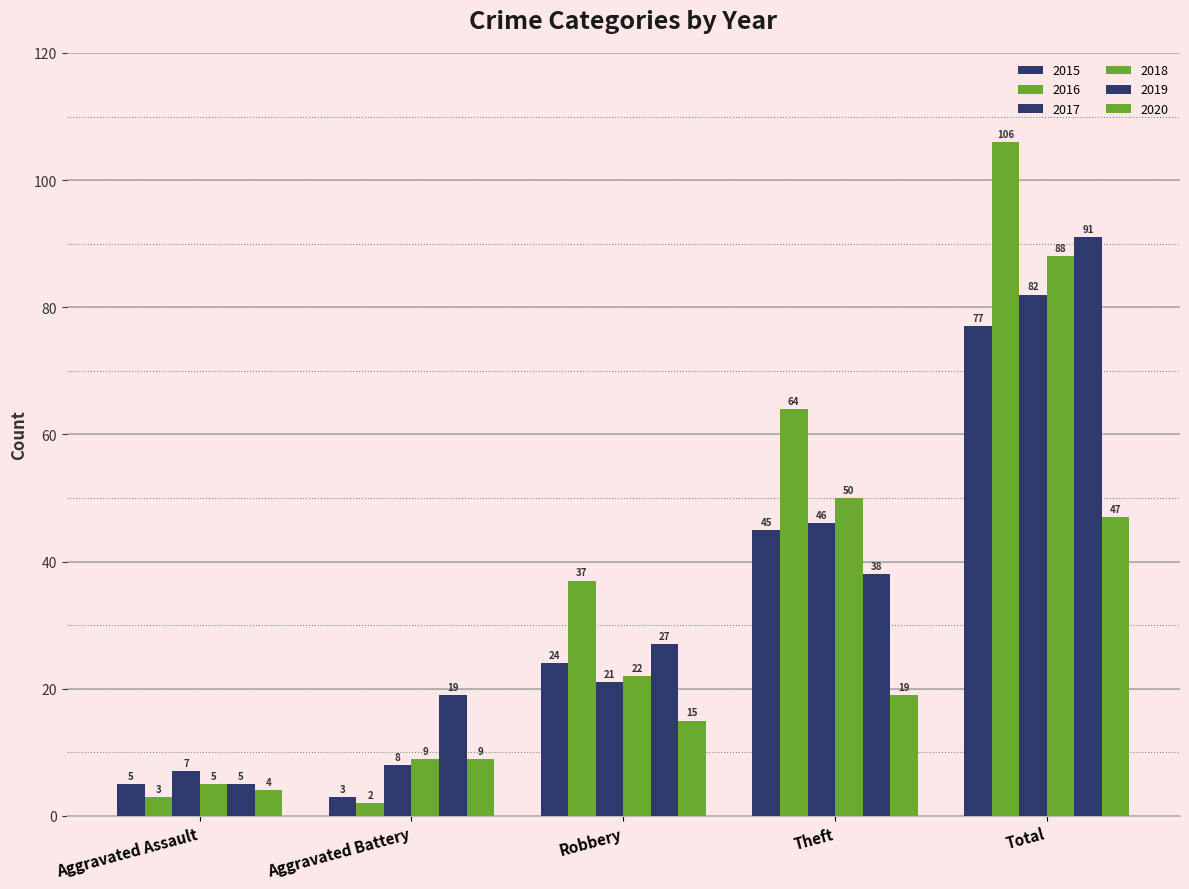

Count the number of categories in the chart.

5